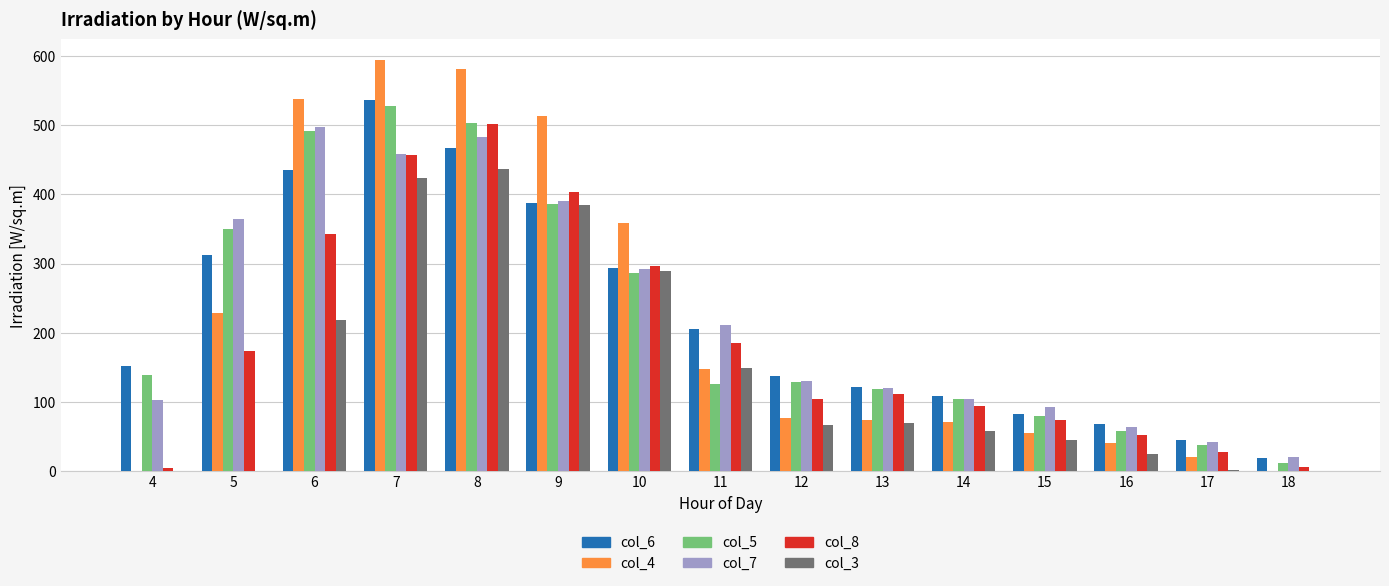

What is the total value across all series at 12?

645.3